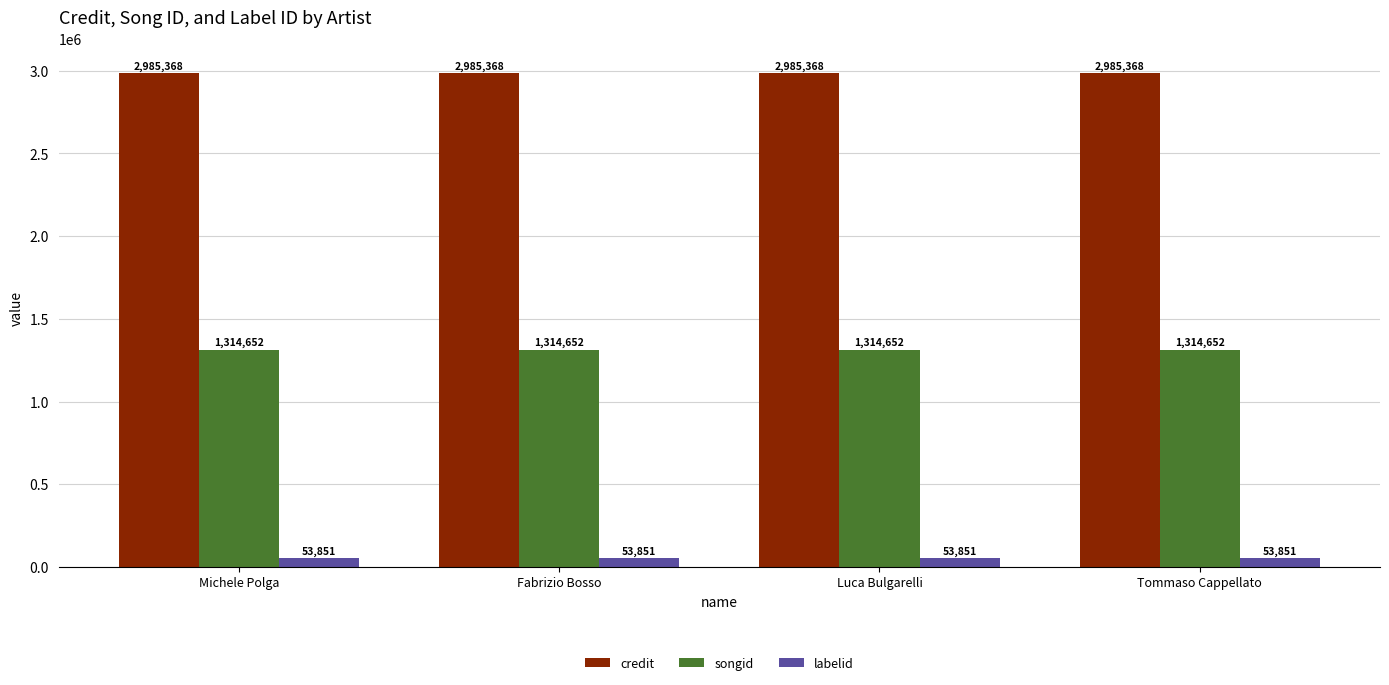

What is the sum of the songid values at Michele Polga and Fabrizio Bosso?

2629304